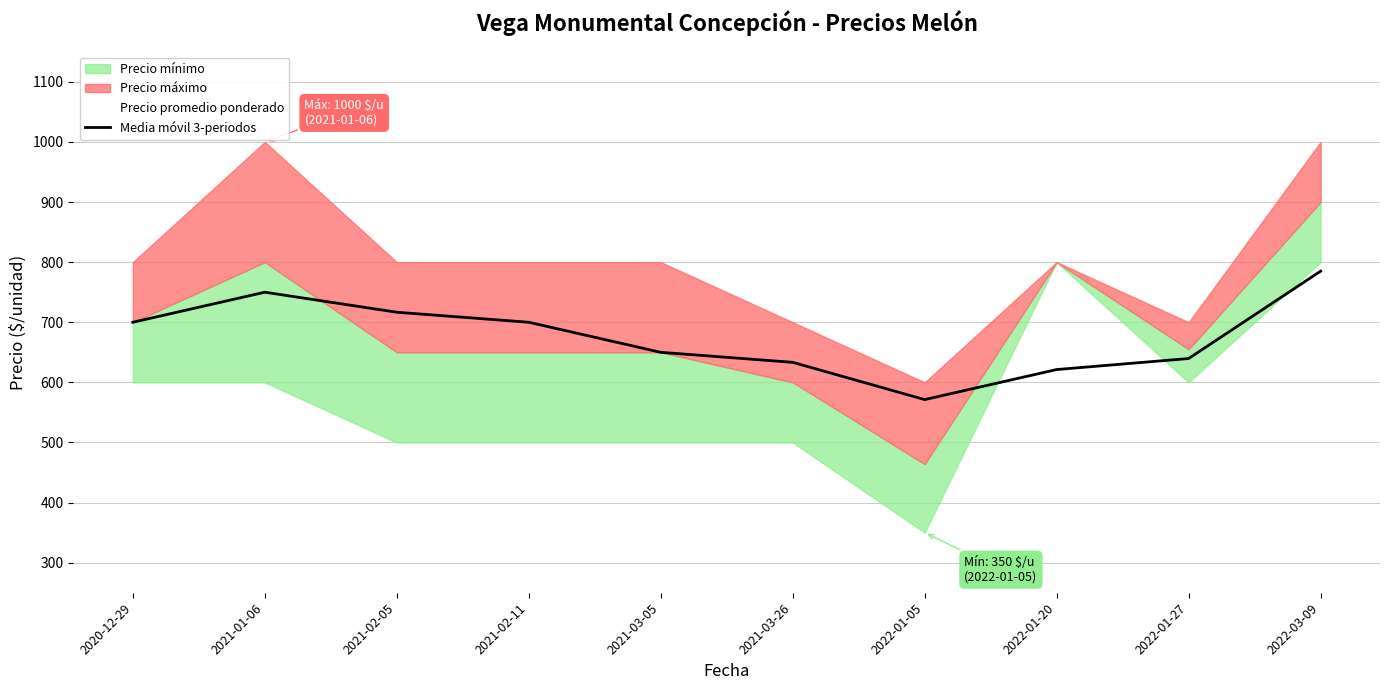

Reading left to right, extract all data points from this chart.

2020-12-29=700.0	2021-01-06=750.0	2021-02-05=716.7	2021-02-11=700.0	2021-03-05=650.0	2021-03-26=633.3	2022-01-05=571.3	2022-01-20=621.3	2022-01-27=639.7	2022-03-09=785.0